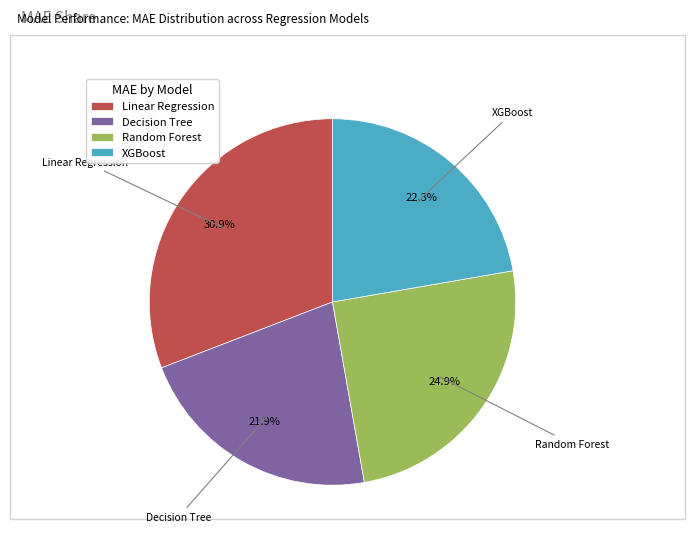

Is the sum of Random Forest and XGBoost greater than half?

No